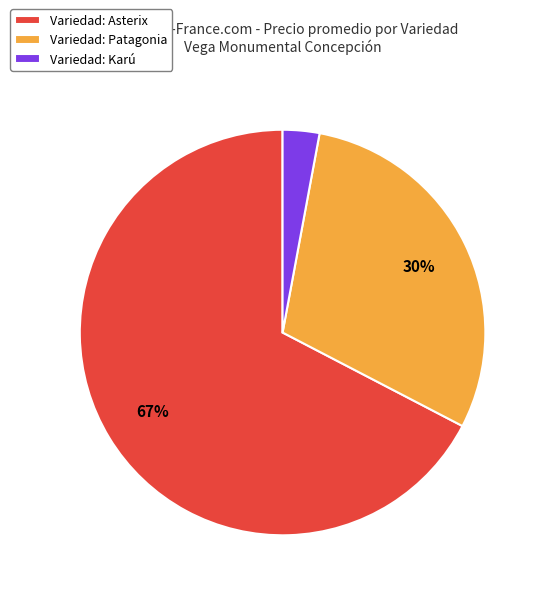

Is it true that Variedad: Asterix is 67% of the pie?

True